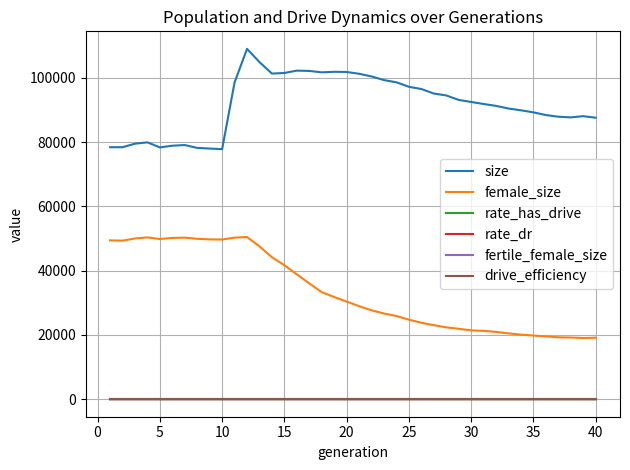

True or false: drive_efficiency and size intersect in this chart.

False